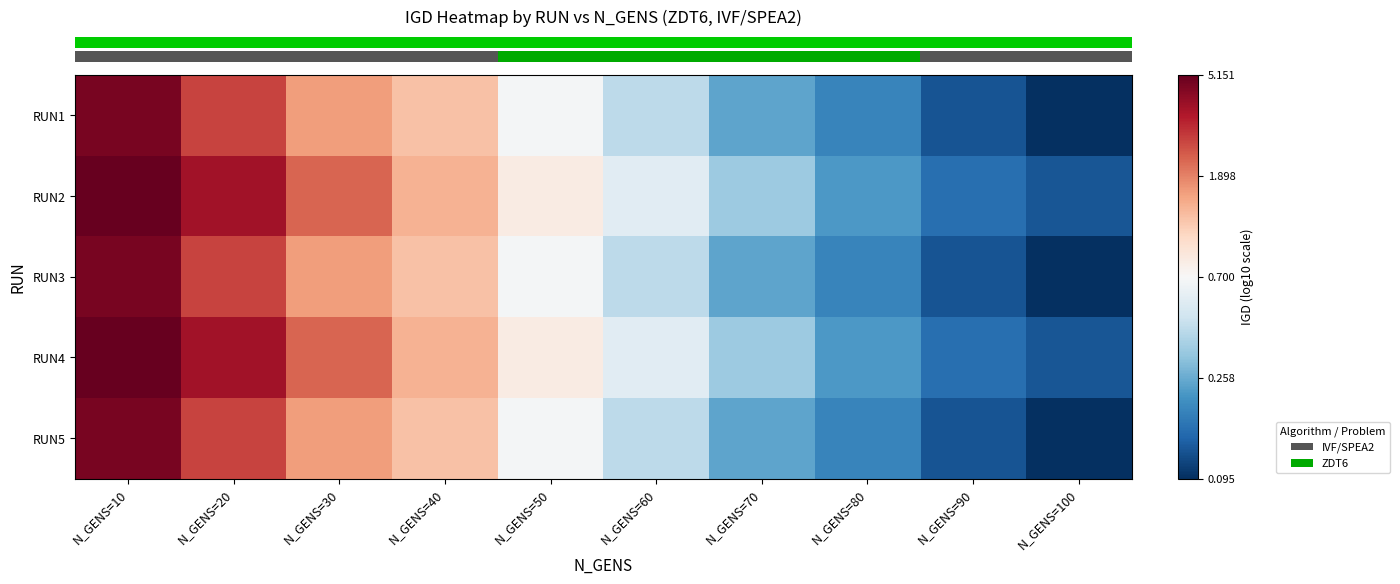

At which category is the sum across all series the highest?

N_GENS=10